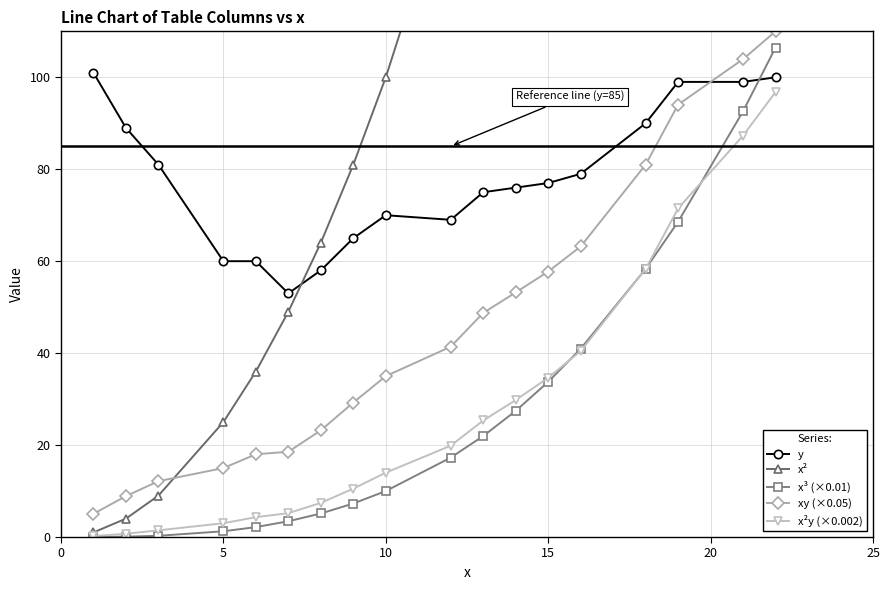

Reading left to right, what are all the values shown in this chart?

y: 101.0	89.0	81.0	60.0	60.0	53.0	58.0	65.0	70.0	69.0	75.0	76.0	77.0	79.0	90.0	99.0	99.0	100.0
x²: 1.0	4.0	9.0	25.0	36.0	49.0	64.0	81.0	100.0	144.0	169.0	196.0	225.0	256.0	324.0	361.0	441.0	484.0
x³ (×0.01): 0.0	0.1	0.3	1.2	2.2	3.4	5.1	7.3	10.0	17.3	22.0	27.4	33.8	41.0	58.3	68.6	92.6	106.5
xy (×0.05): 5.1	8.9	12.2	15.0	18.0	18.6	23.2	29.2	35.0	41.4	48.8	53.2	57.8	63.2	81.0	94.1	104.0	110.0
x²y (×0.002): 0.2	0.7	1.5	3.0	4.3	5.2	7.4	10.5	14.0	19.9	25.4	29.8	34.6	40.4	58.3	71.5	87.3	96.8